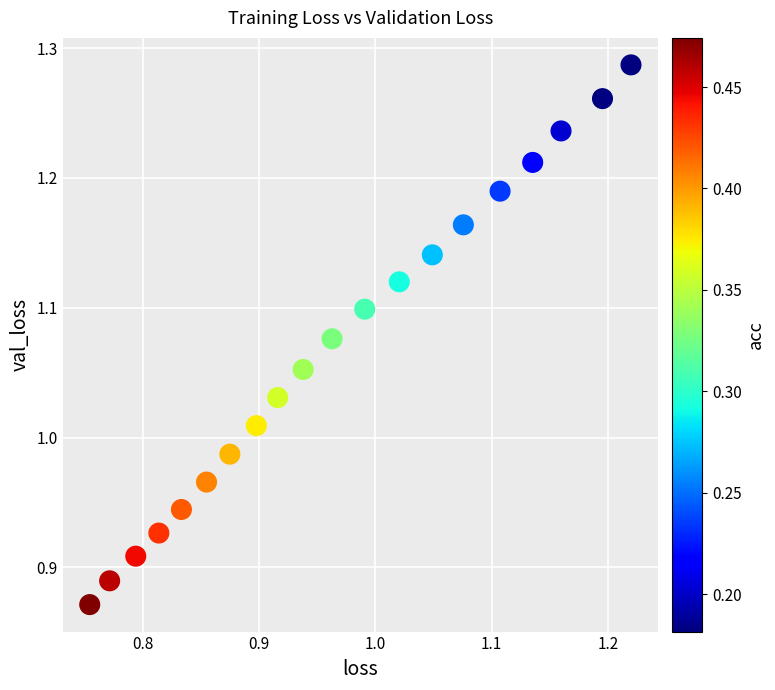

What is the range of Y values (max minus min)?

0.4